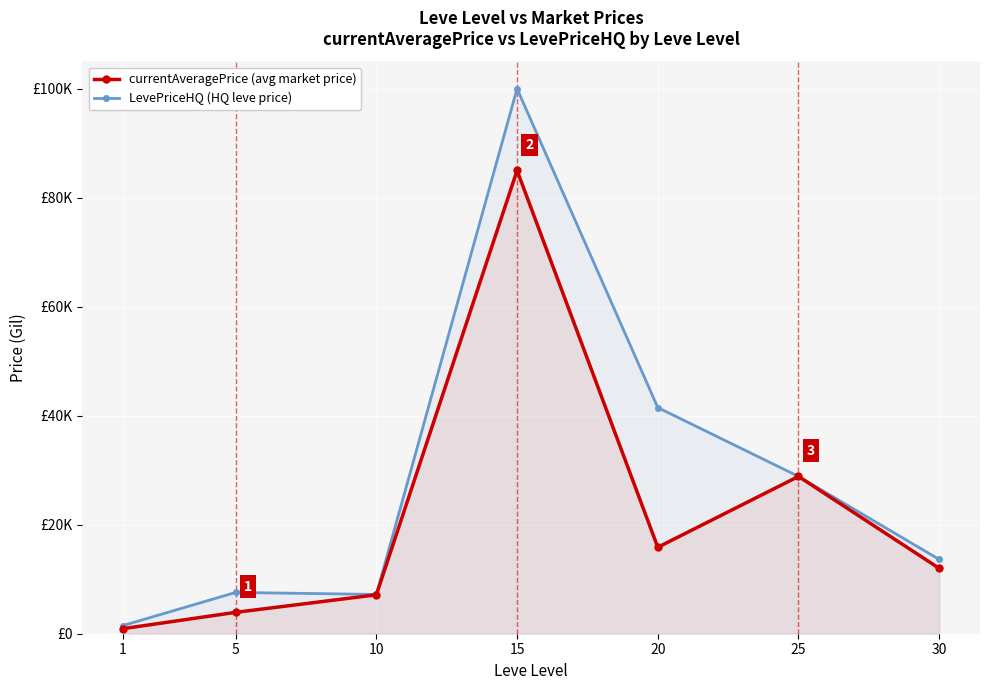

True or false: currentAveragePrice (avg market price) and LevePriceHQ (HQ leve price) intersect in this chart.

False